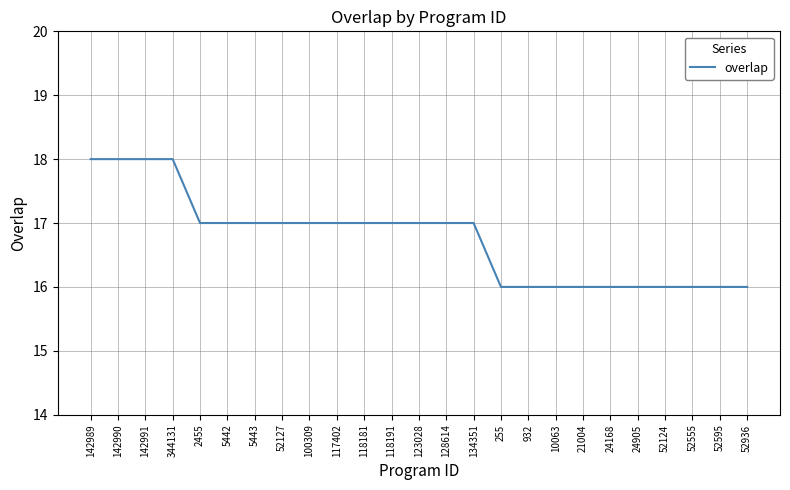

Reading left to right, what are all the values shown in this chart?

18	18	18	18	17	17	17	17	17	17	17	17	17	17	17	16	16	16	16	16	16	16	16	16	16